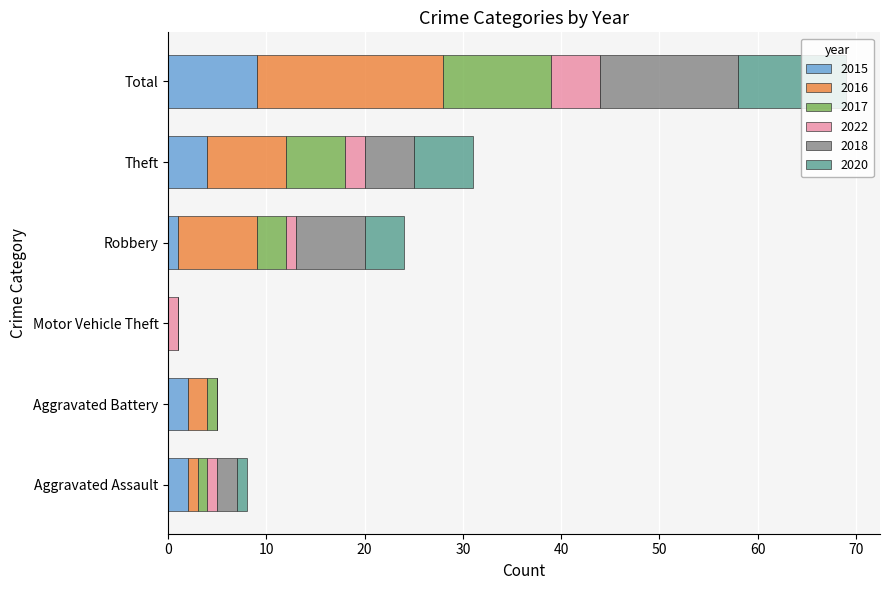

What is the sum of all 2015 values?

18